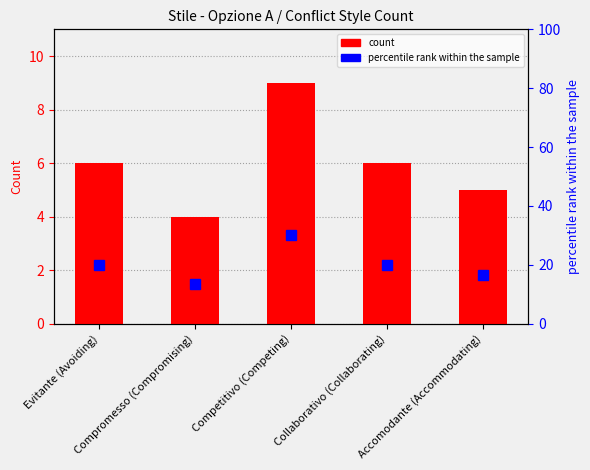

What is the sum of the count values at Compromesso (Compromising) and Evitante (Avoiding)?

10.0